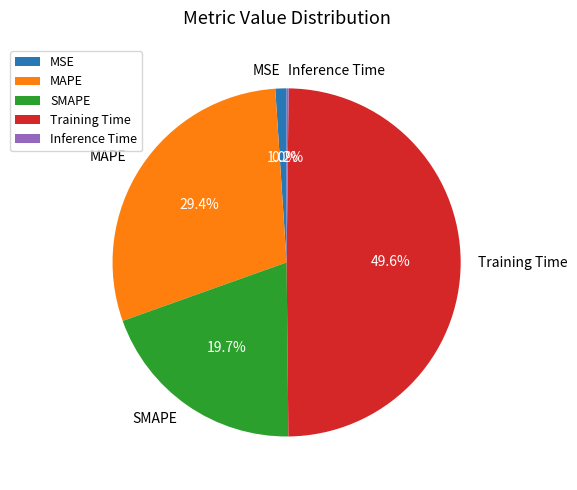

To the nearest percent, what is the average slice percentage?

20%